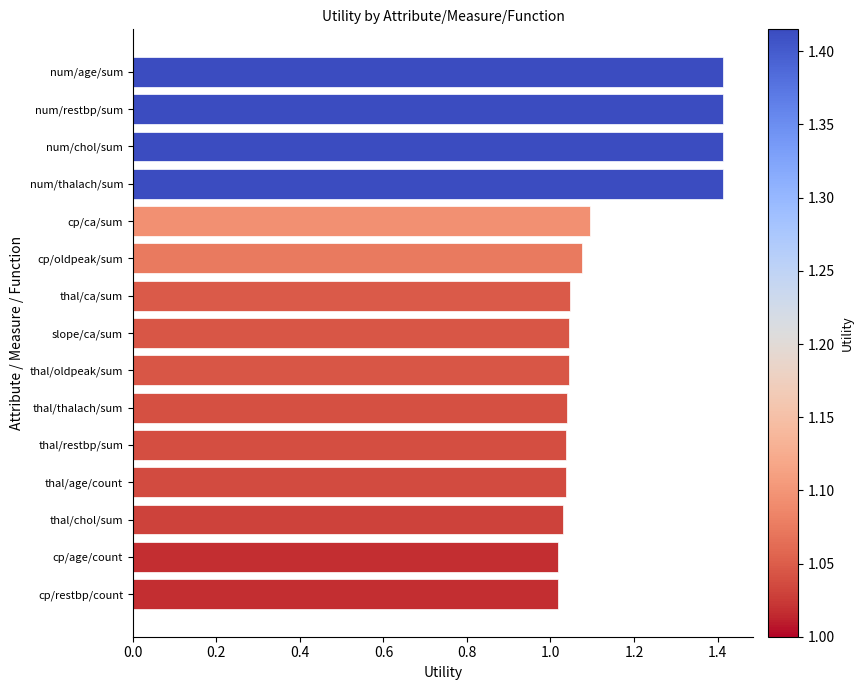

What is the difference between the maximum and minimum values?

0.4